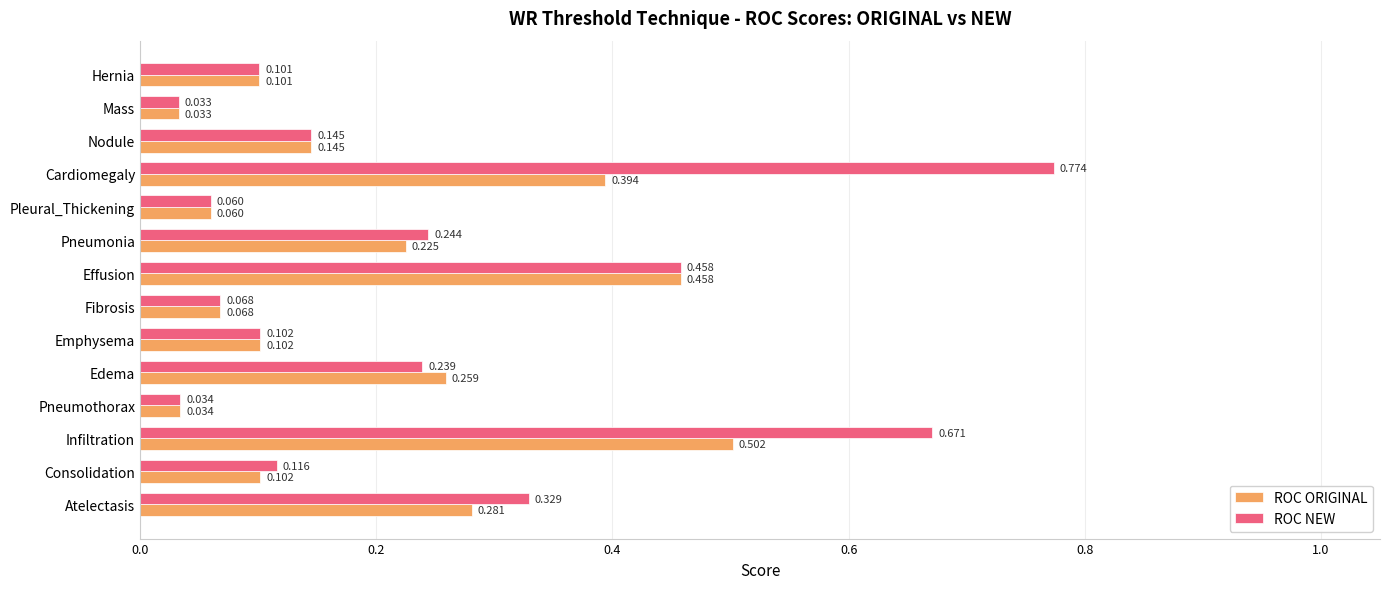

At which category is the sum across all series the highest?

Infiltration